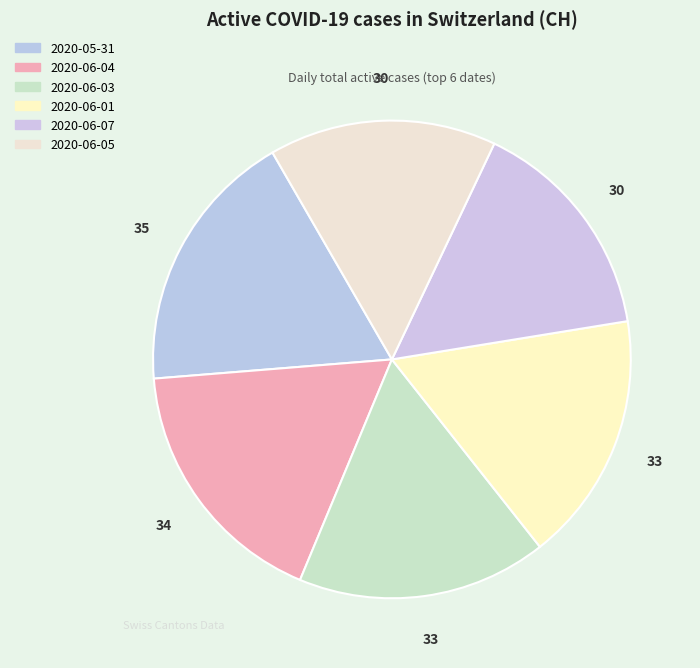

How many slices are in this pie chart?

6